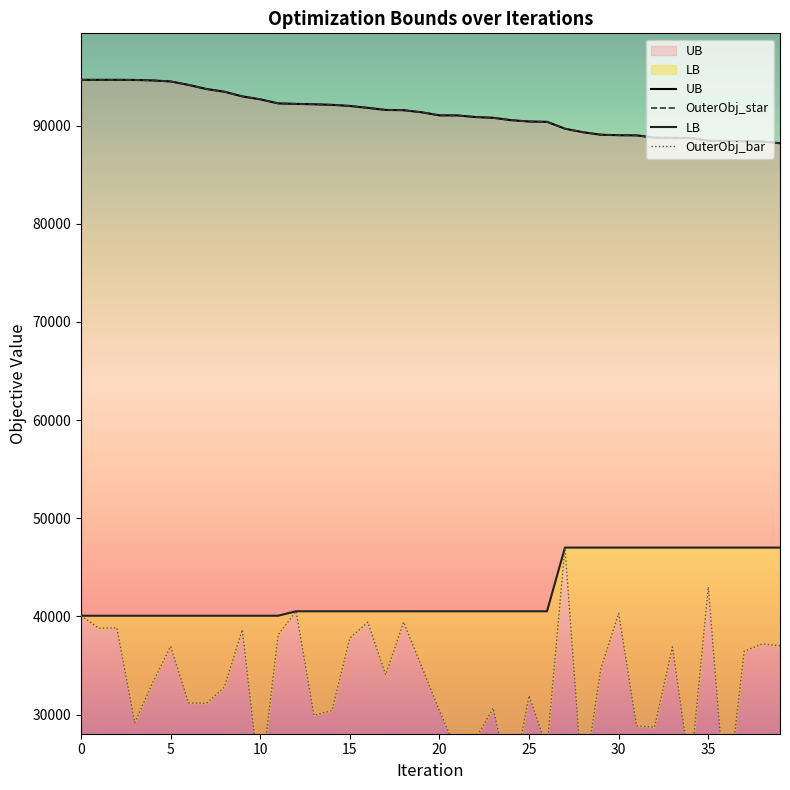

What is the value of the OuterObj_bar point at the 38th from the left?

36455